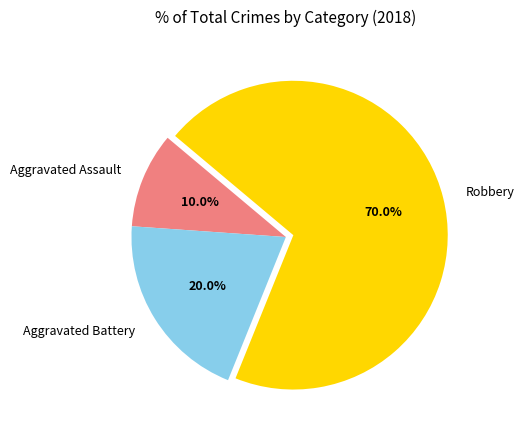

What is the smallest slice in the pie chart?

Aggravated Assault